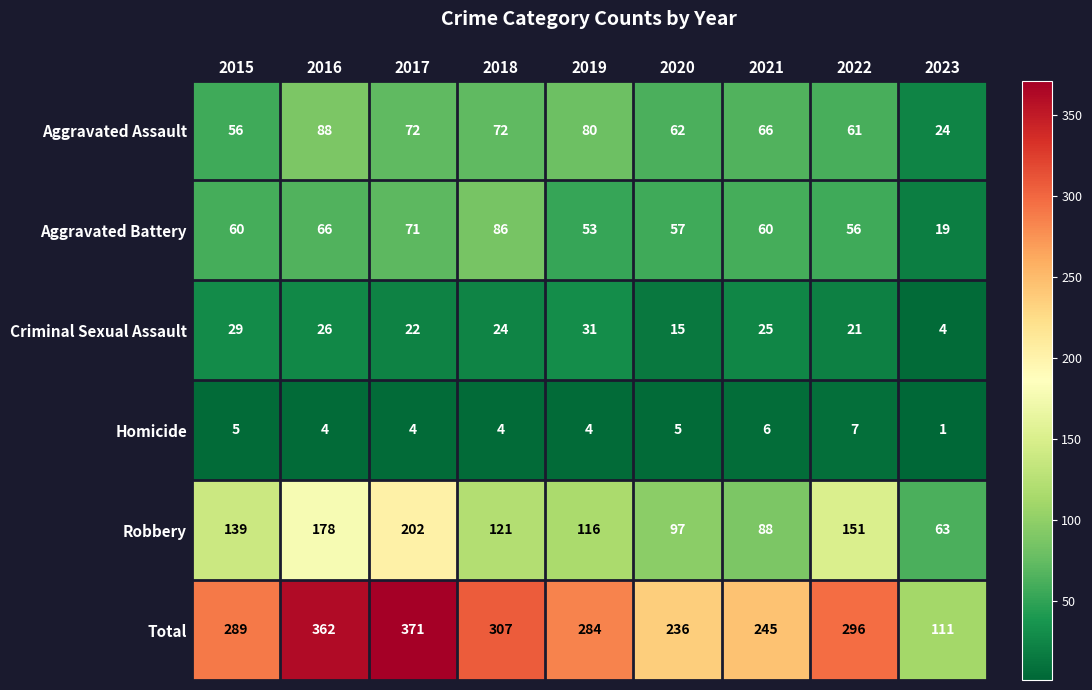

What is the spread (max minus min) of values at 2021?

239